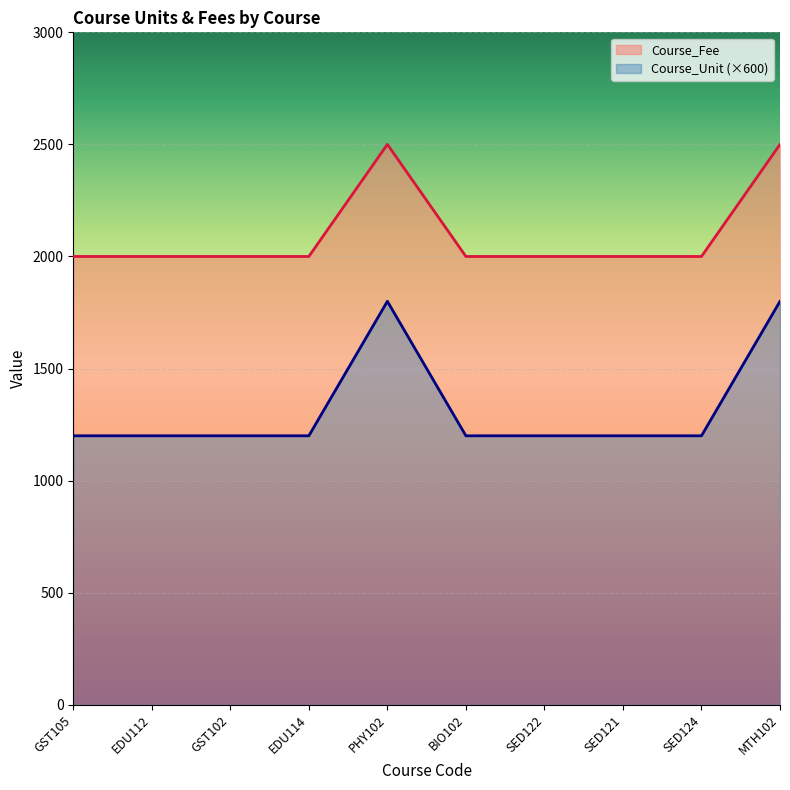

The value of Course_Unit (×600) at GST105 is 1200. True or false?

True